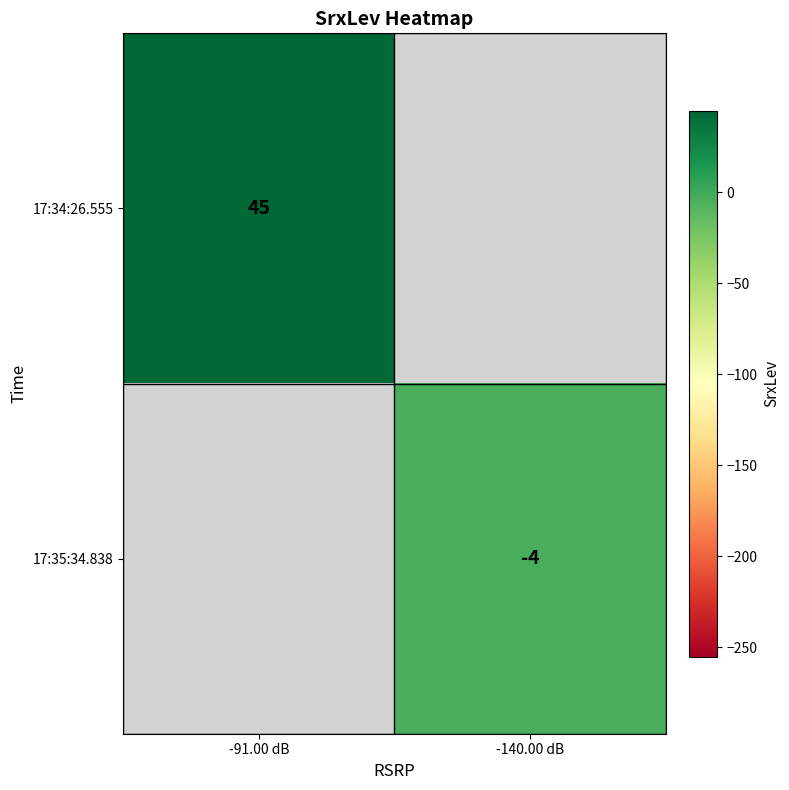

The value of 17:34:26.555 at -91.00 dB is 81. True or false?

False